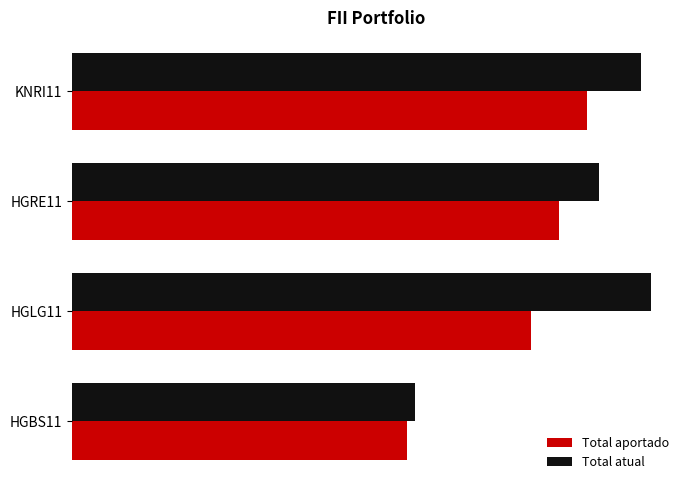

What are all the series names shown in the legend?

Total aportado, Total atual